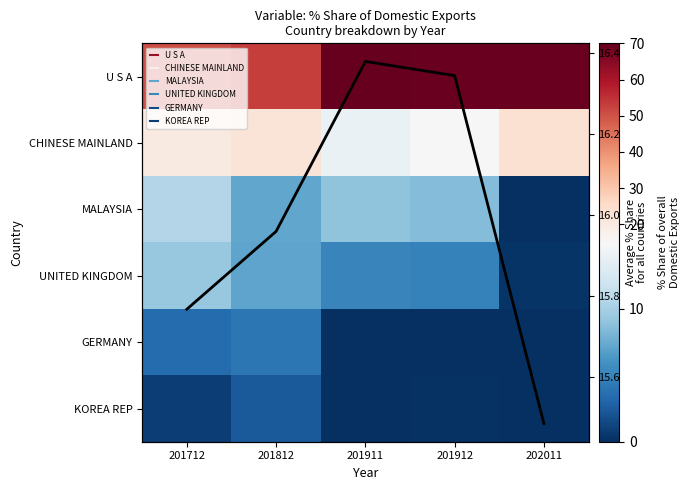

Rank the categories by UNITED KINGDOM value from lowest to highest.

202011, 201912, 201911, 201812, 201712